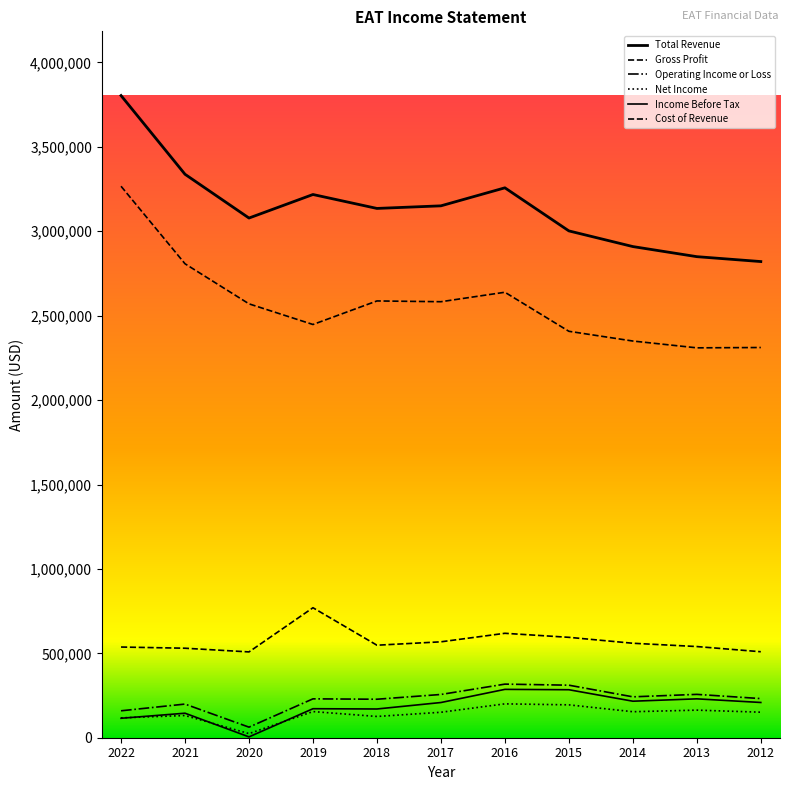

Is the value of Cost of Revenue at 2018 greater than the value of Total Revenue at 2021?

No